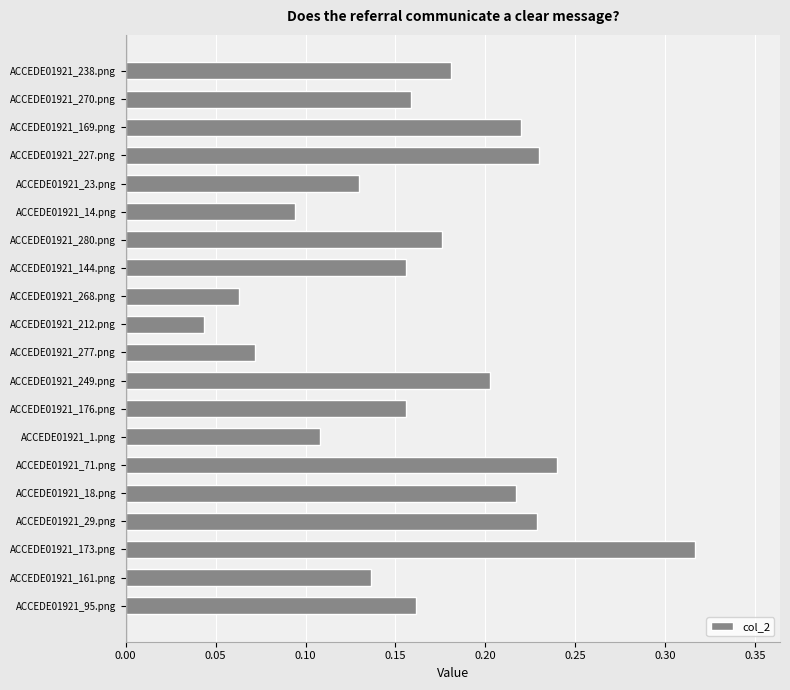

Are the bars horizontal?

Yes